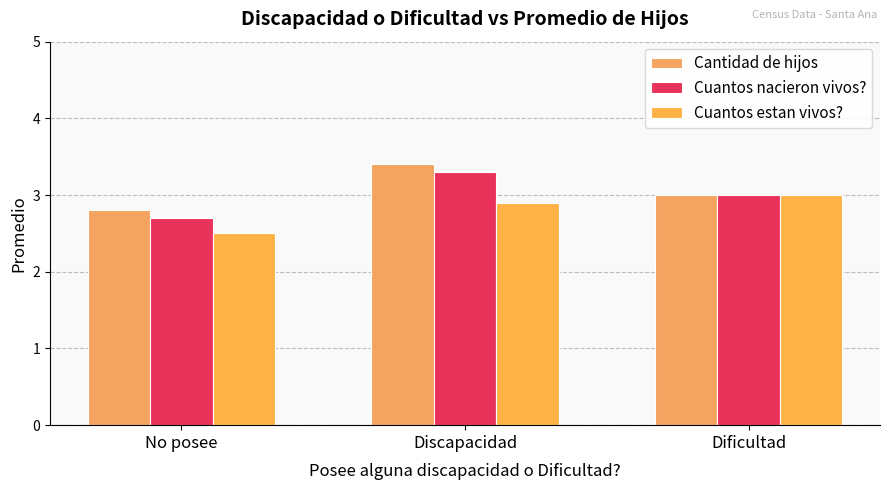

Is the value of Cantidad de hijos at Dificultad greater than the value of Cuantos estan vivos? at Discapacidad?

Yes